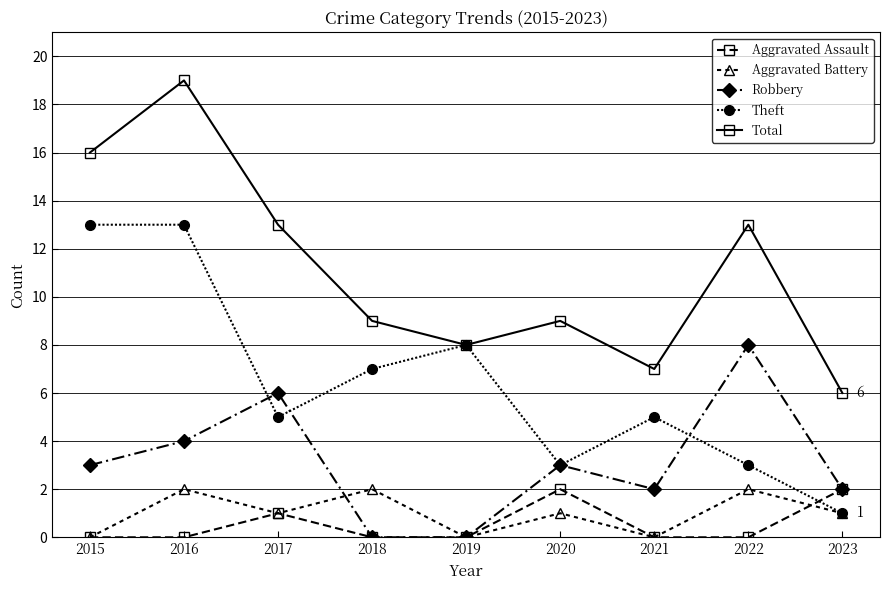

Is this an area chart (filled region under the line)?

No